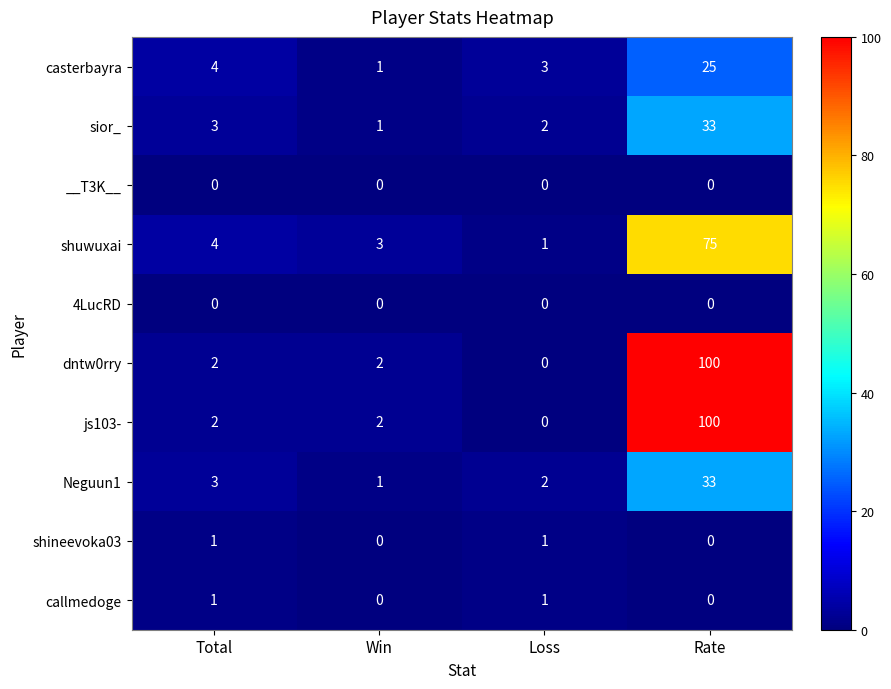

How many distinct data groups are displayed?

10